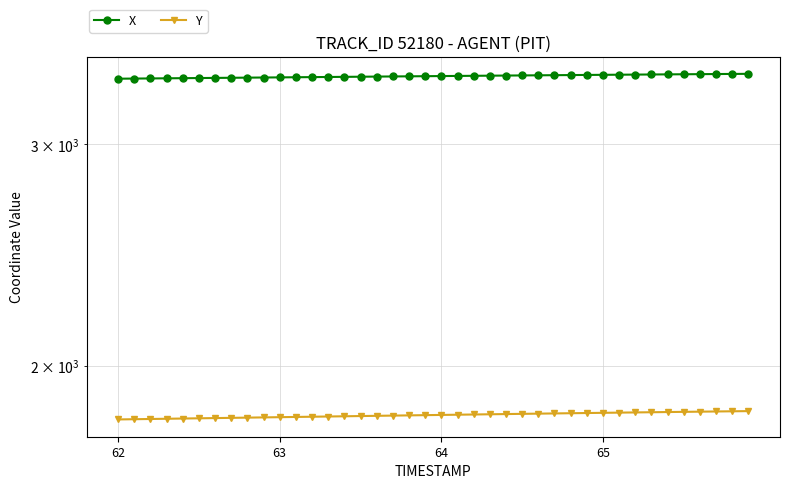

How many values in the Y series are below 1827?

20